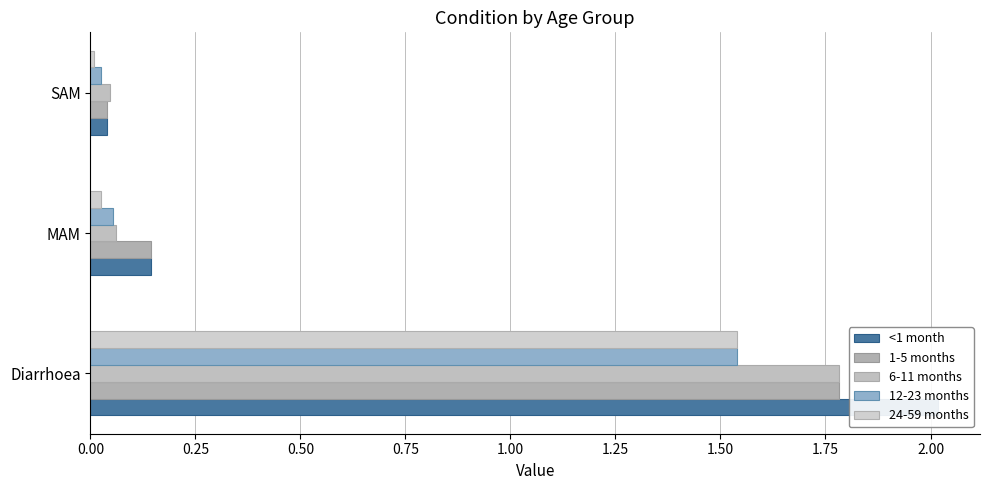

What is the difference between the maximum and minimum values in the <1 month series?

2.0